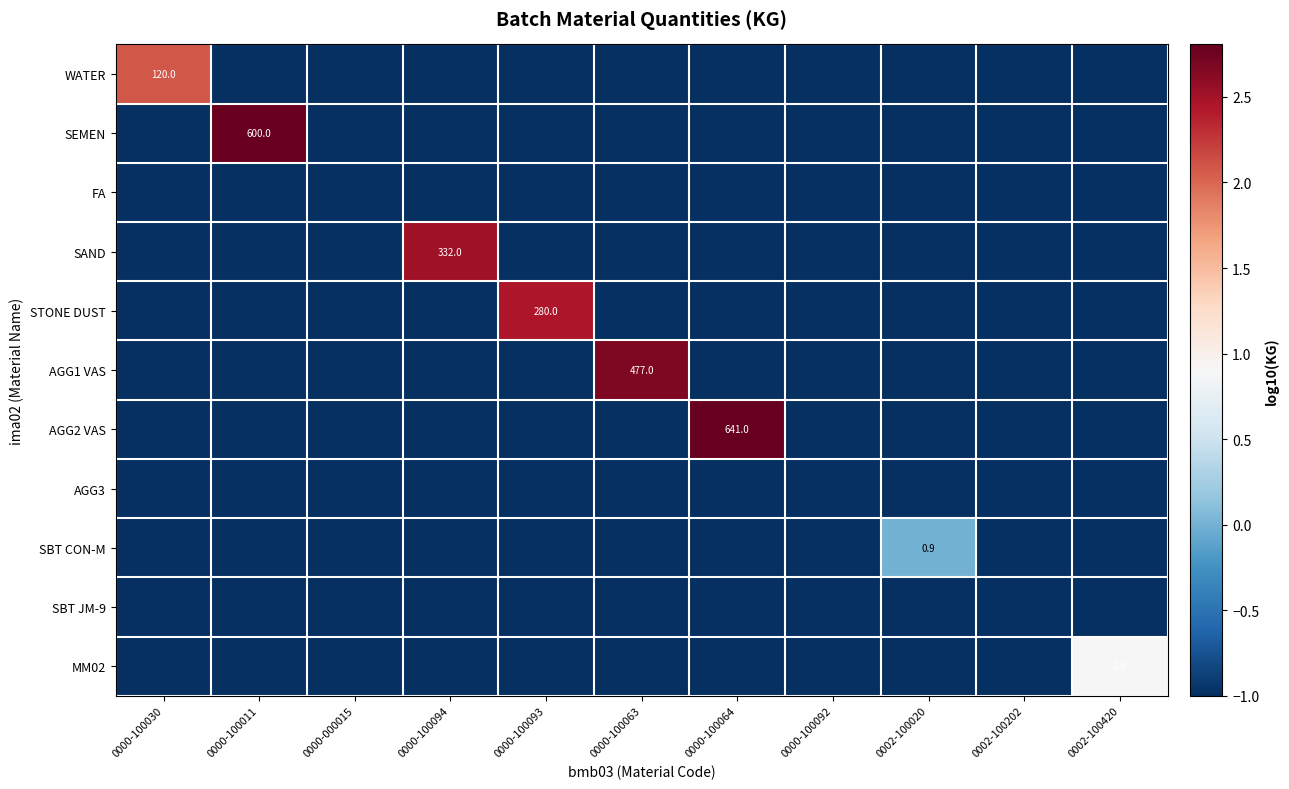

Which category has the highest value across all series?

0000-100064